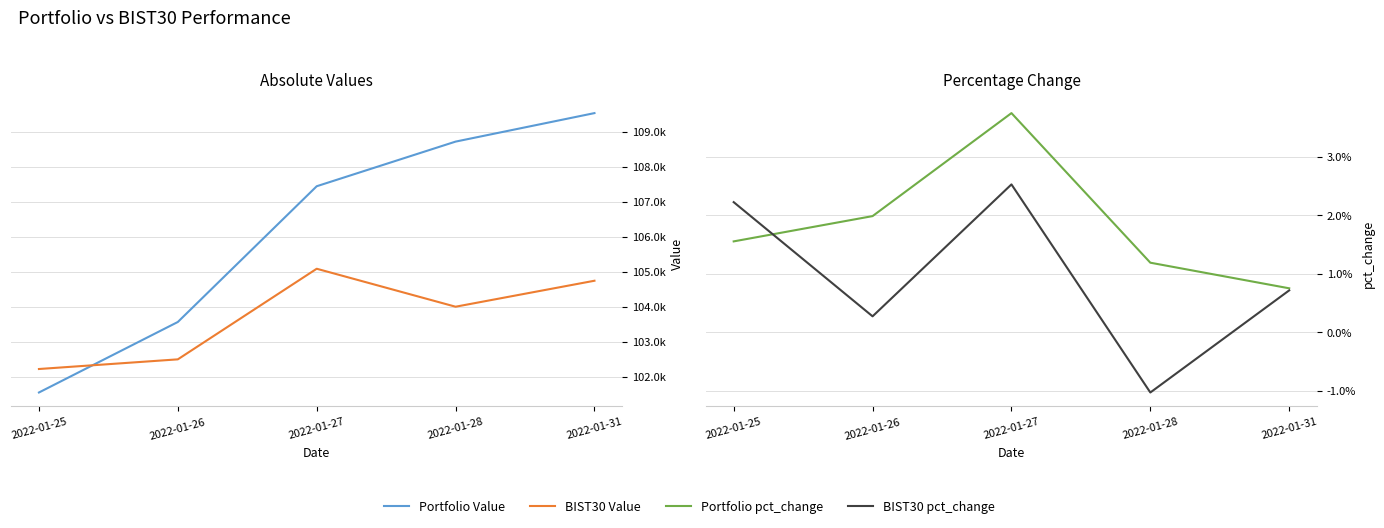

What value does the BIST30 Value series have at 2022-01-27?

105083.5